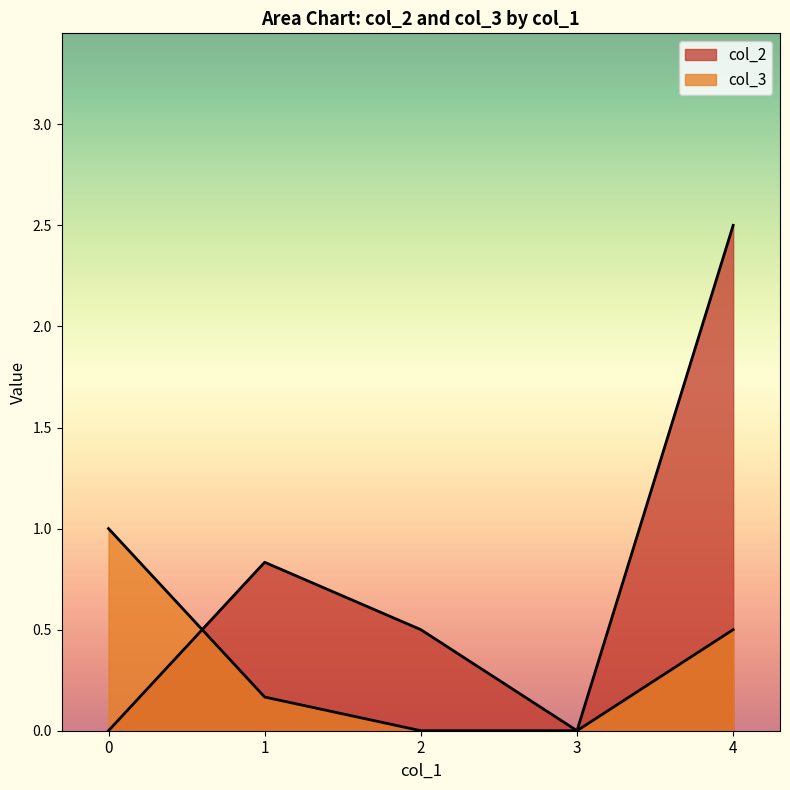

In col_2, how many points are higher than both neighbors (excluding endpoints)?

1